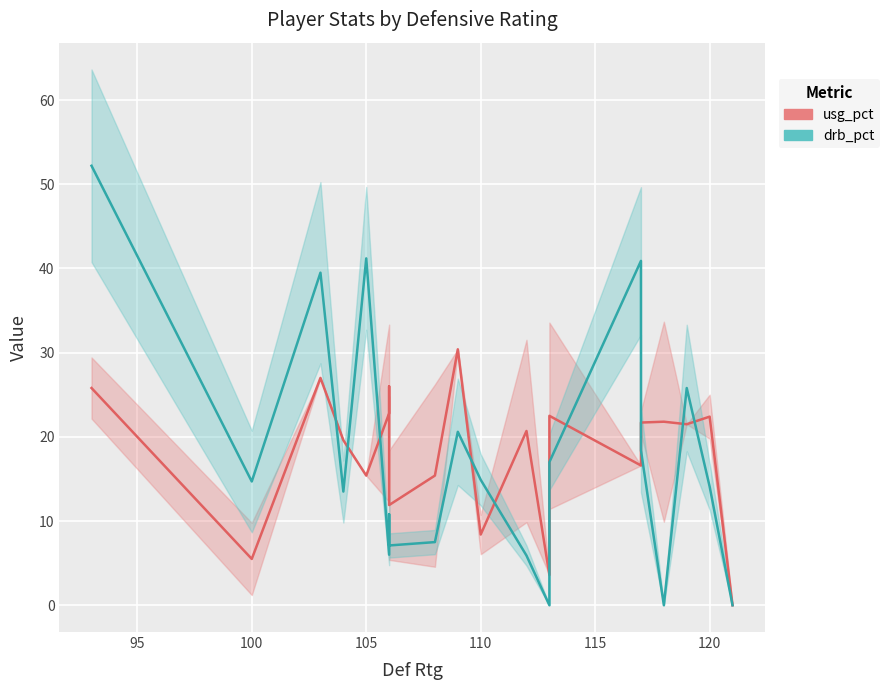

What are all the series names shown in the legend?

usg_pct, drb_pct